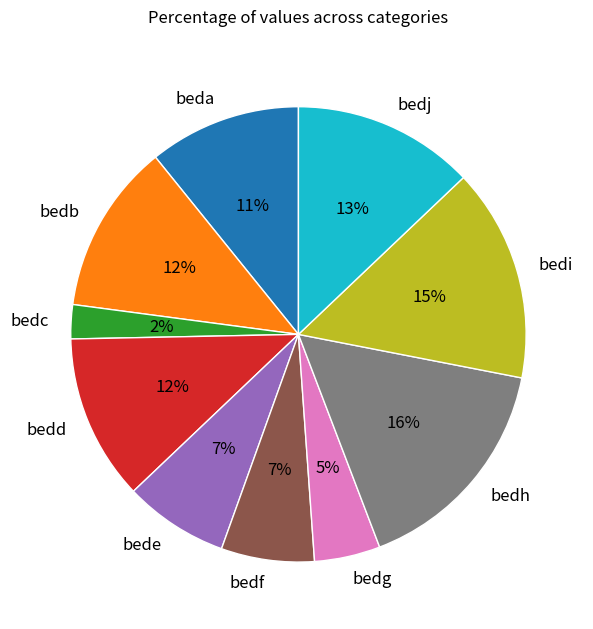

The bedd slice represents 1% of the pie. True or false?

False